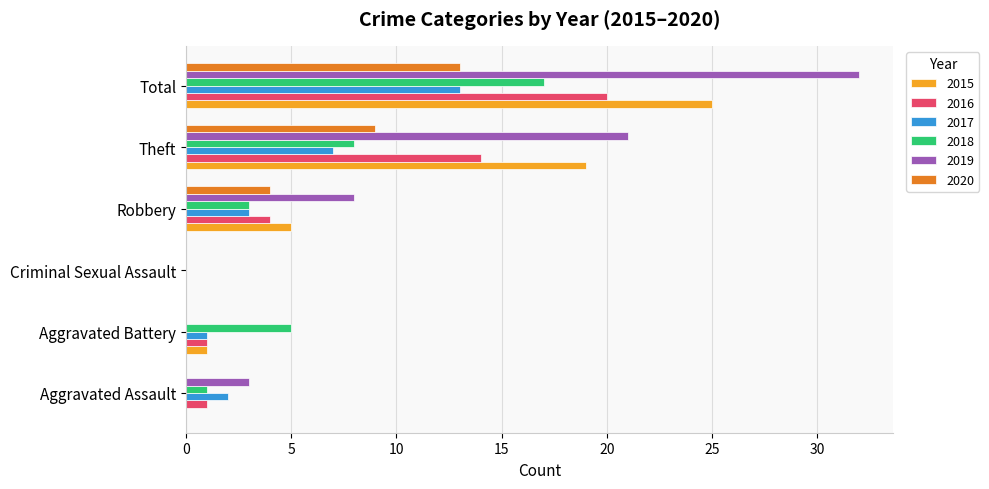

What is the highest value of the 2019 series?

32